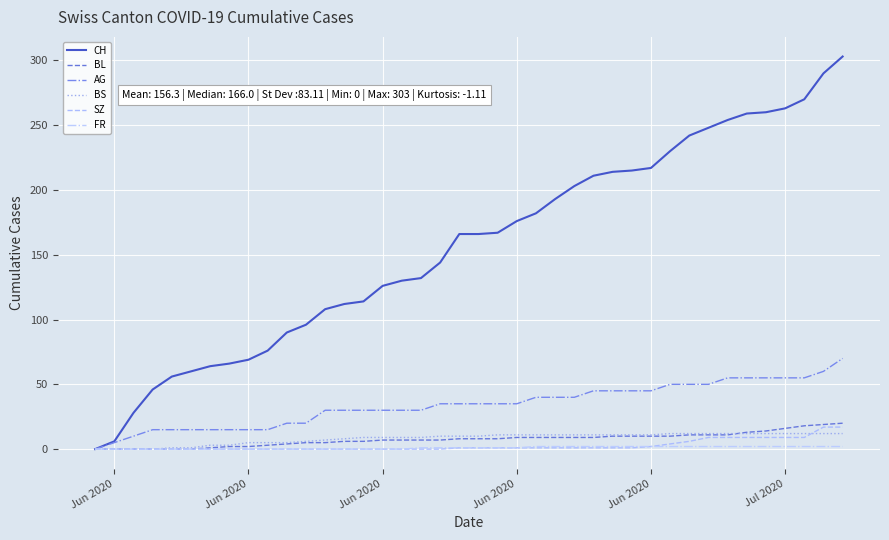

What is the highest value of the BL series?

20